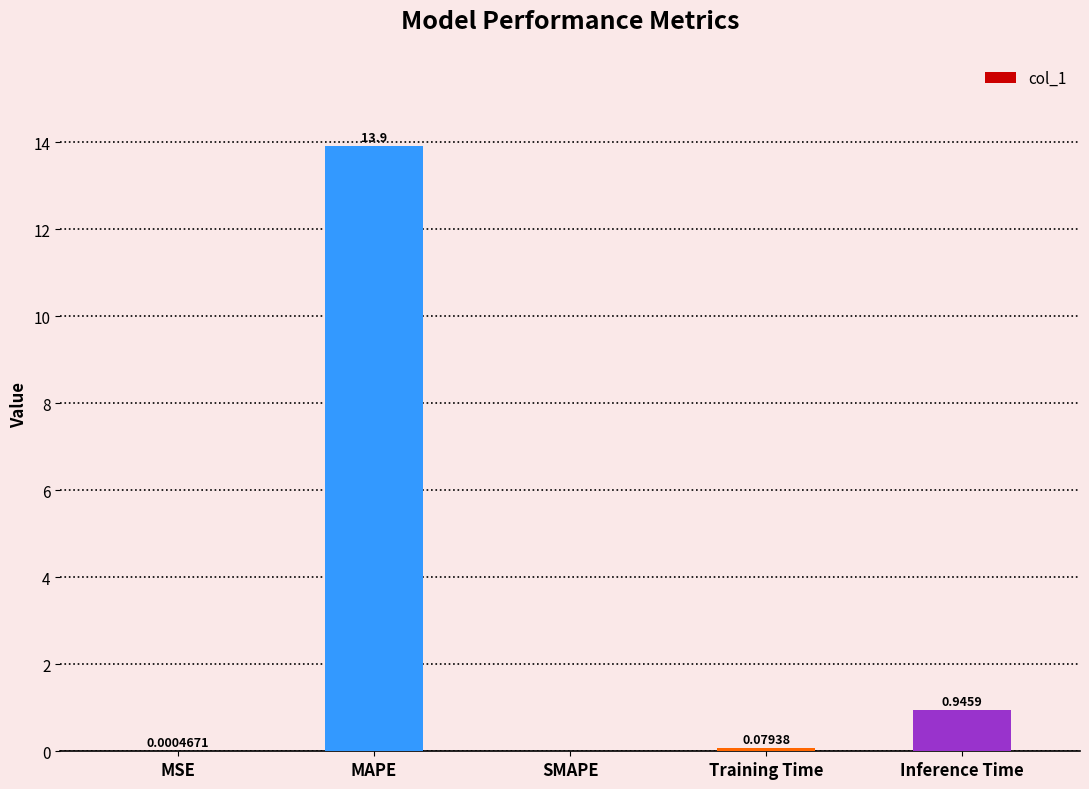

Between Training Time and SMAPE, which is larger?

Training Time